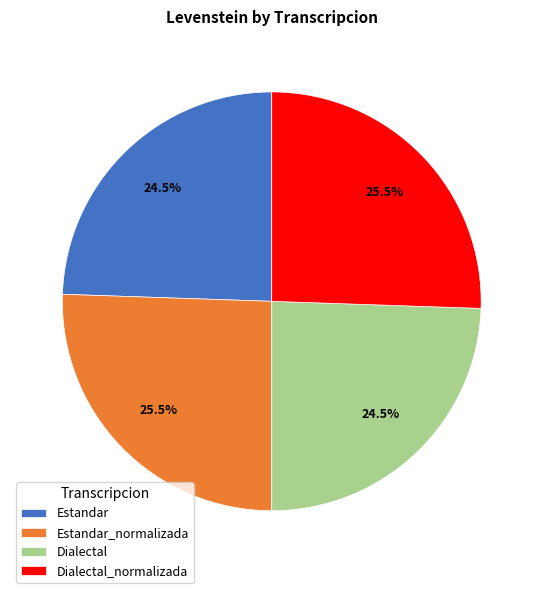

To the nearest percent, what is the difference between the largest and smallest slice percentages?

1%